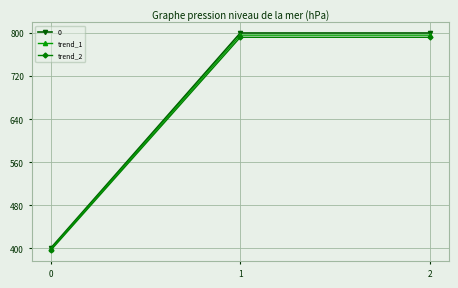

What is the total value across all series at 0?

1194